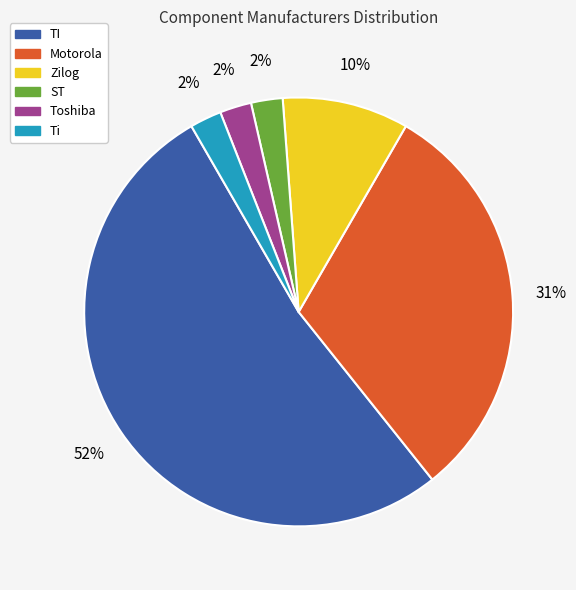

What percentage is the Motorola slice, to the nearest percent?

31%